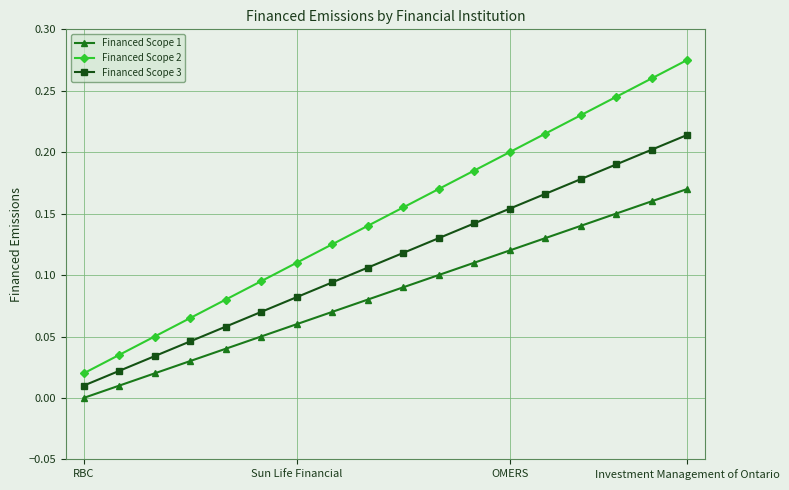

Which series has the largest total across all categories?

Financed Scope 2